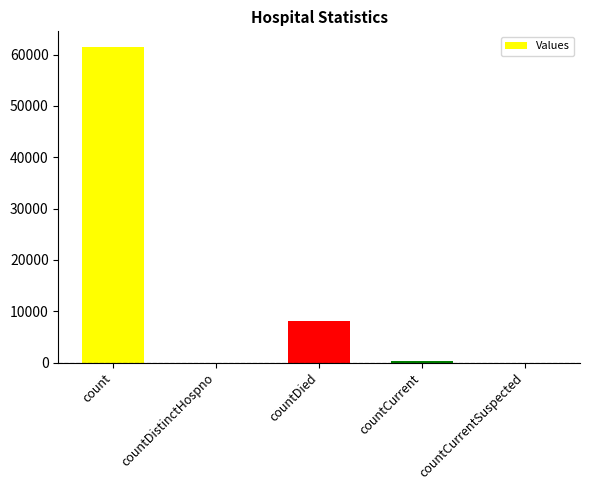

The chart shows a value of 61448 at count. True or false?

True